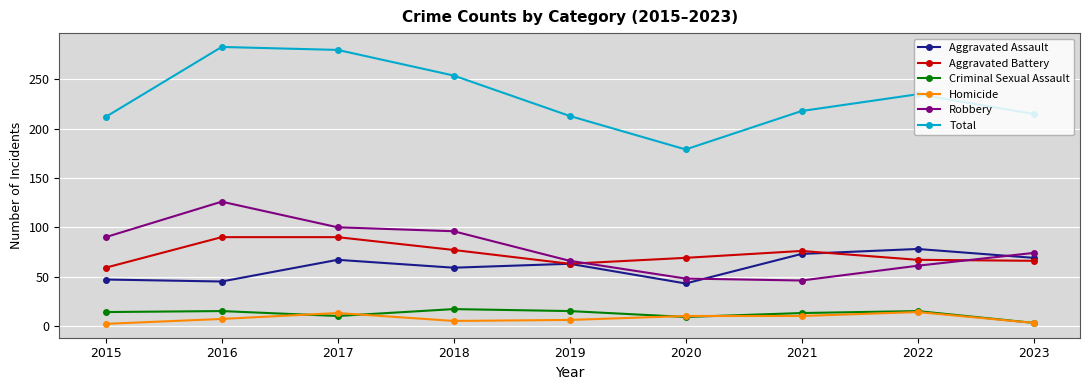

True or false: Total has more than 0 points higher than both neighbors.

True